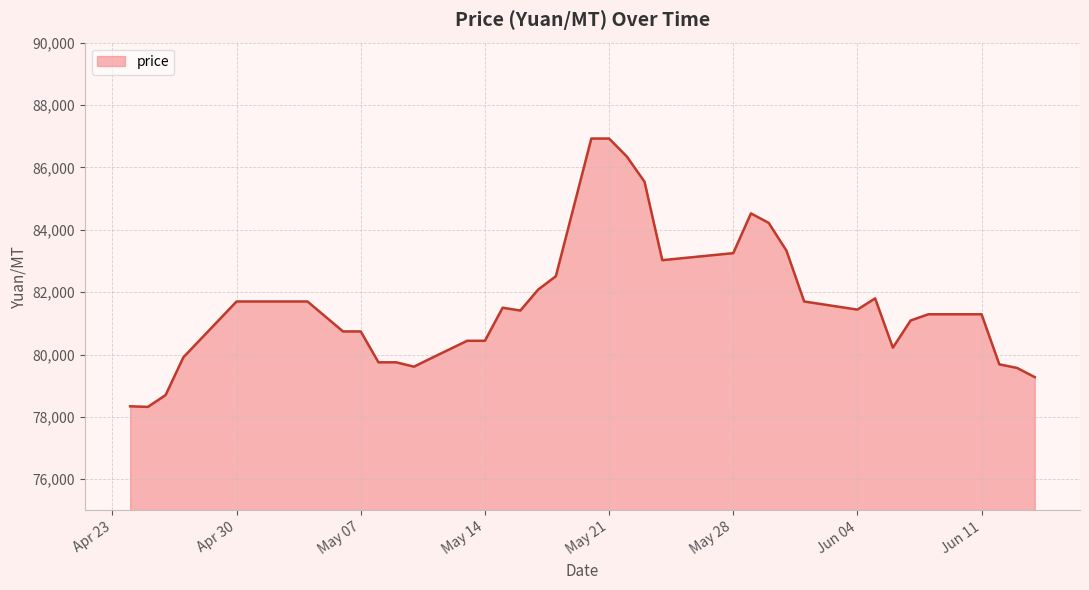

What is the minimum value shown in the chart?

78320